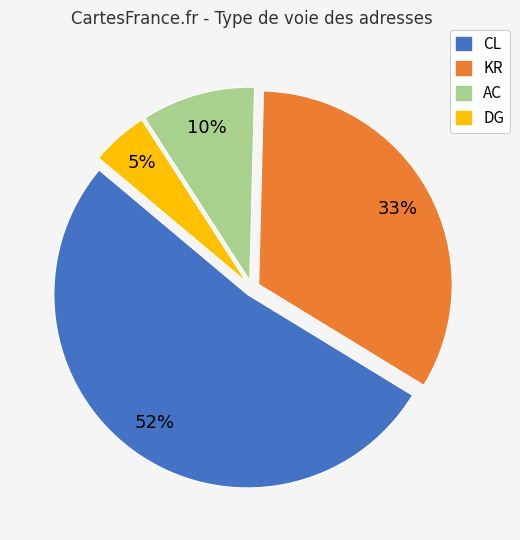

What percentage is the KR slice, to the nearest percent?

33%